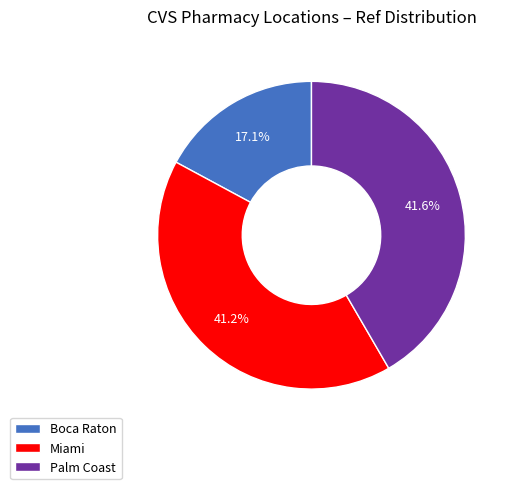

Approximately how many times larger is the value at Boca Raton compared to Palm Coast?

0.4